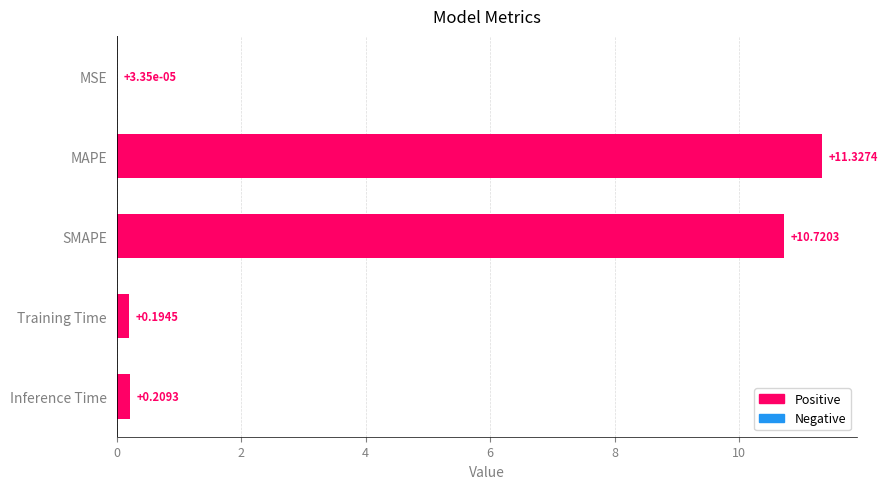

What is the sum of the values at MAPE and MSE?

11.3